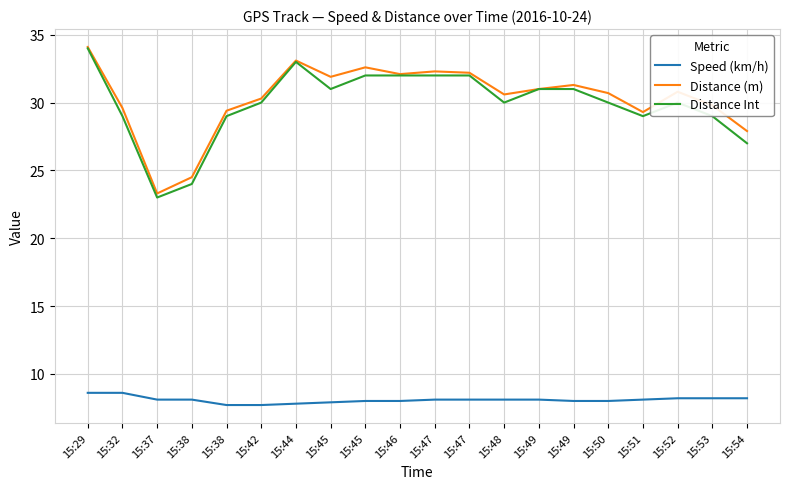

Count the number of data series in this chart.

3